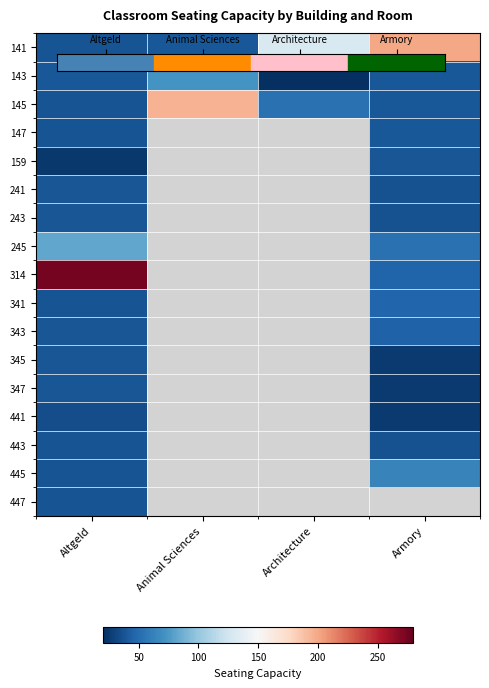

Which label corresponds to the largest value in the chart?

Altgeld